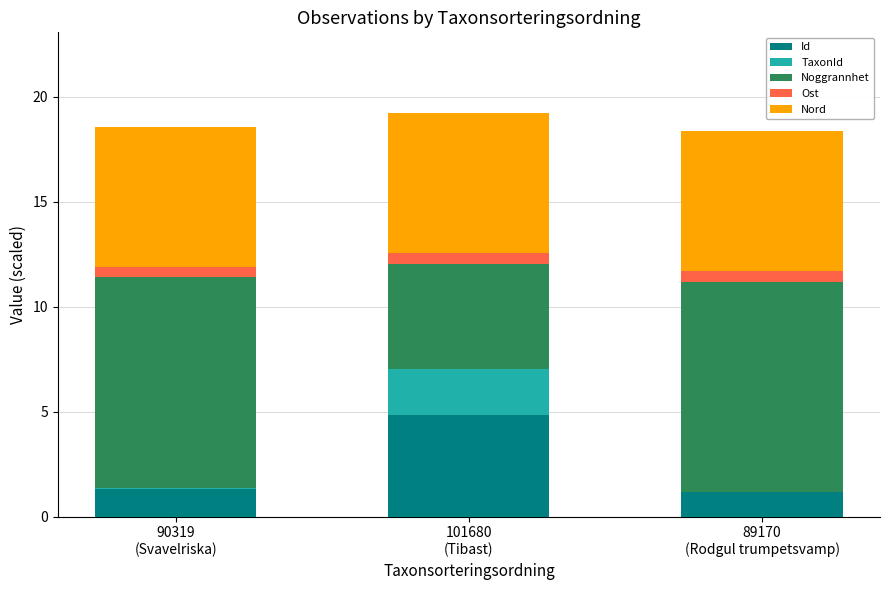

What is the maximum value for Id?

4.8